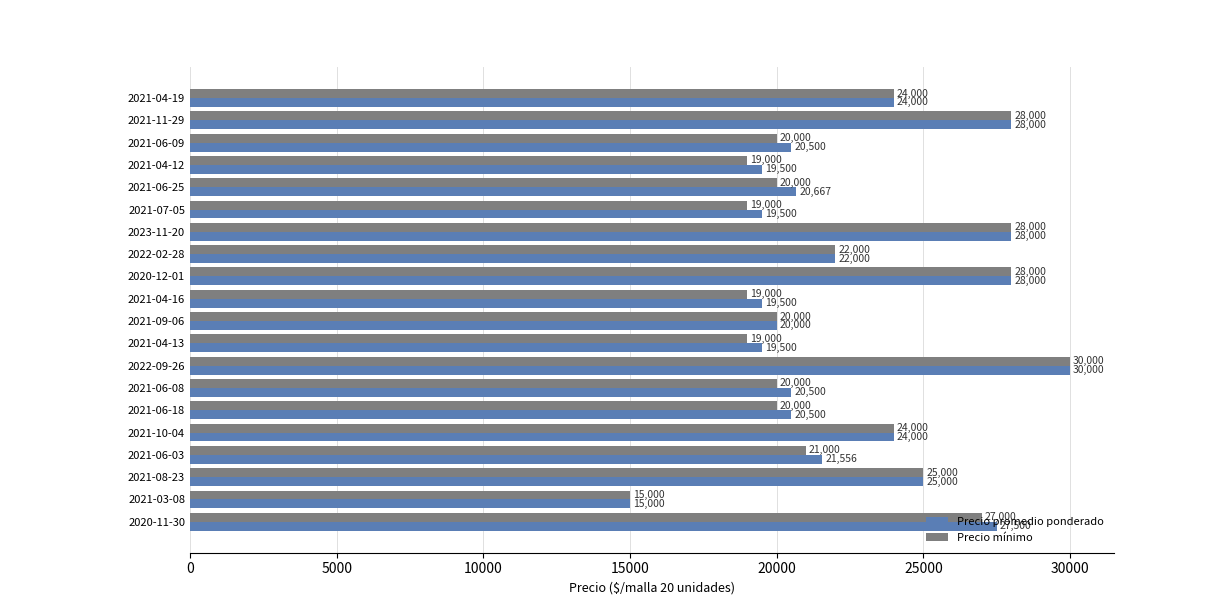

What is the sum of all Precio mínimo values?

448000